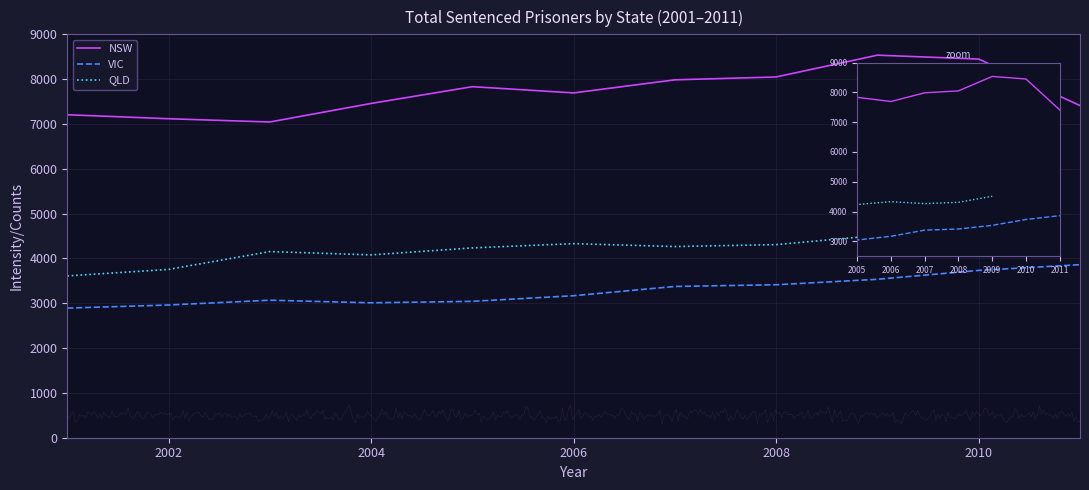

Which series has the widest spread of values?

NSW